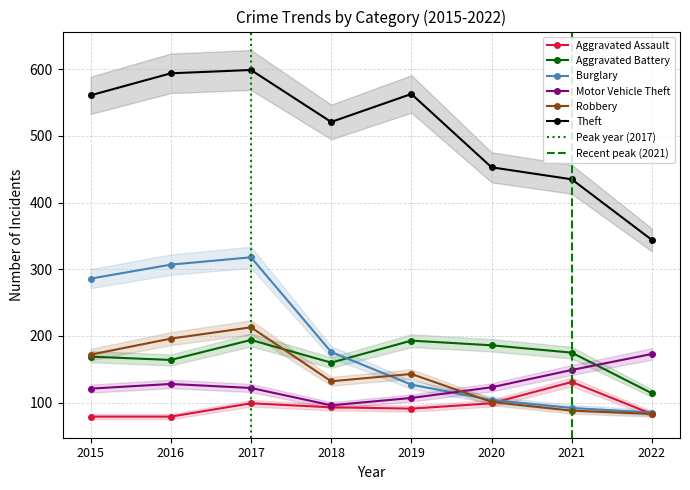

Where is the first local minimum for Aggravated Assault?

2019